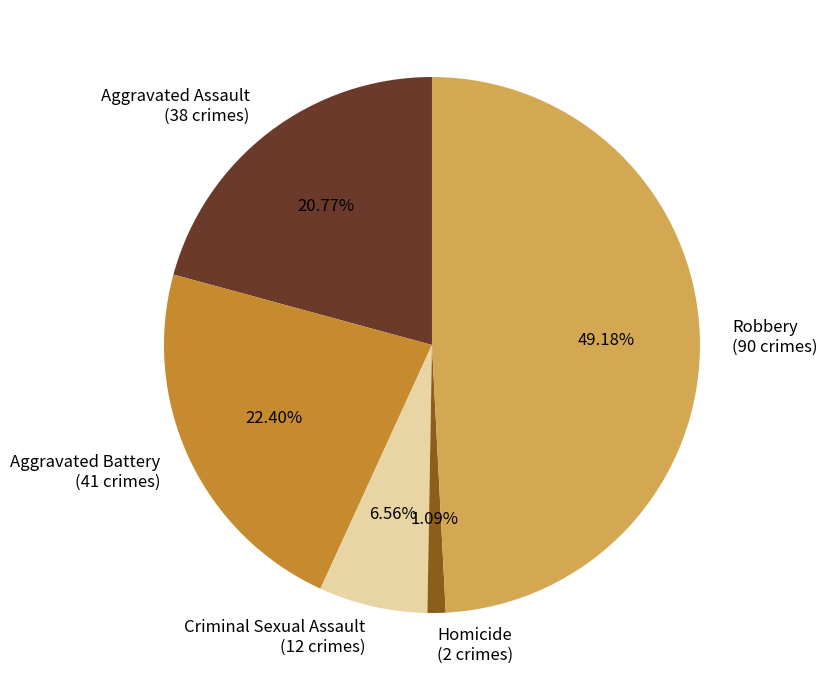

To the nearest percent, what is the average slice percentage?

20%